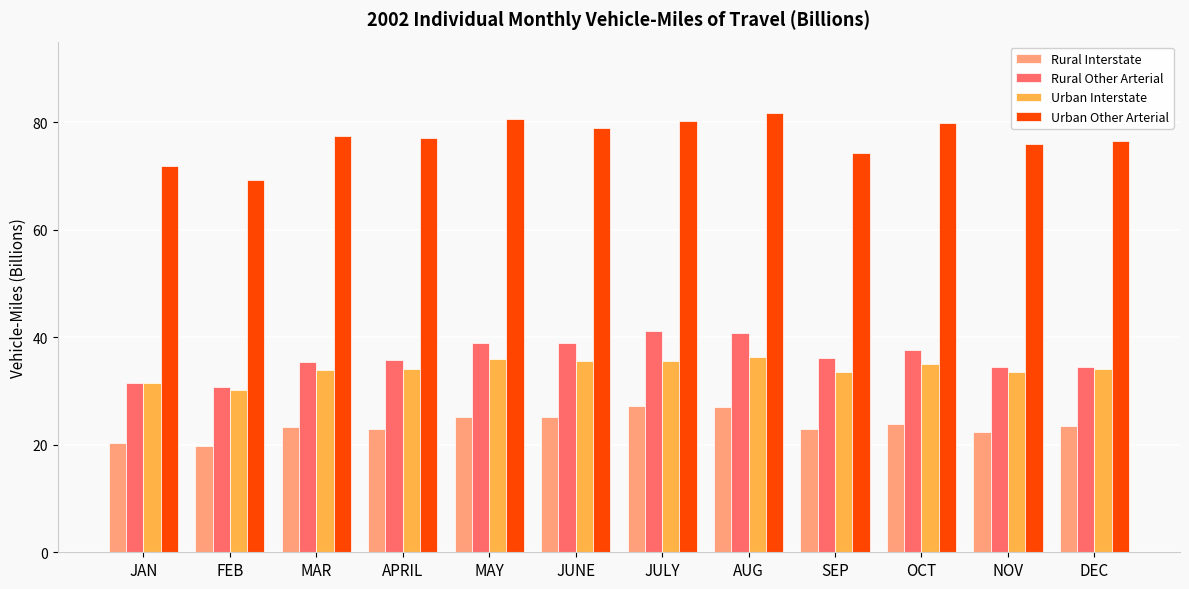

What is the minimum value shown in the chart?

19.7